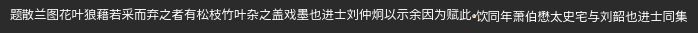

What is the smallest slice in the pie chart?

题散兰图花叶狼藉若采而弃之者有松枝竹叶杂之盖戏墨也进士刘仲炯以示余因为赋此